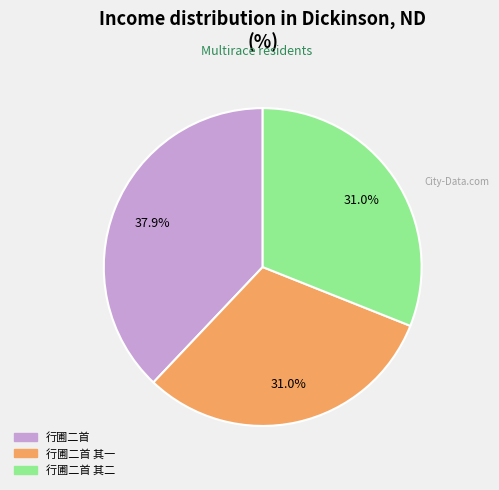

Does any single category account for the majority?

No